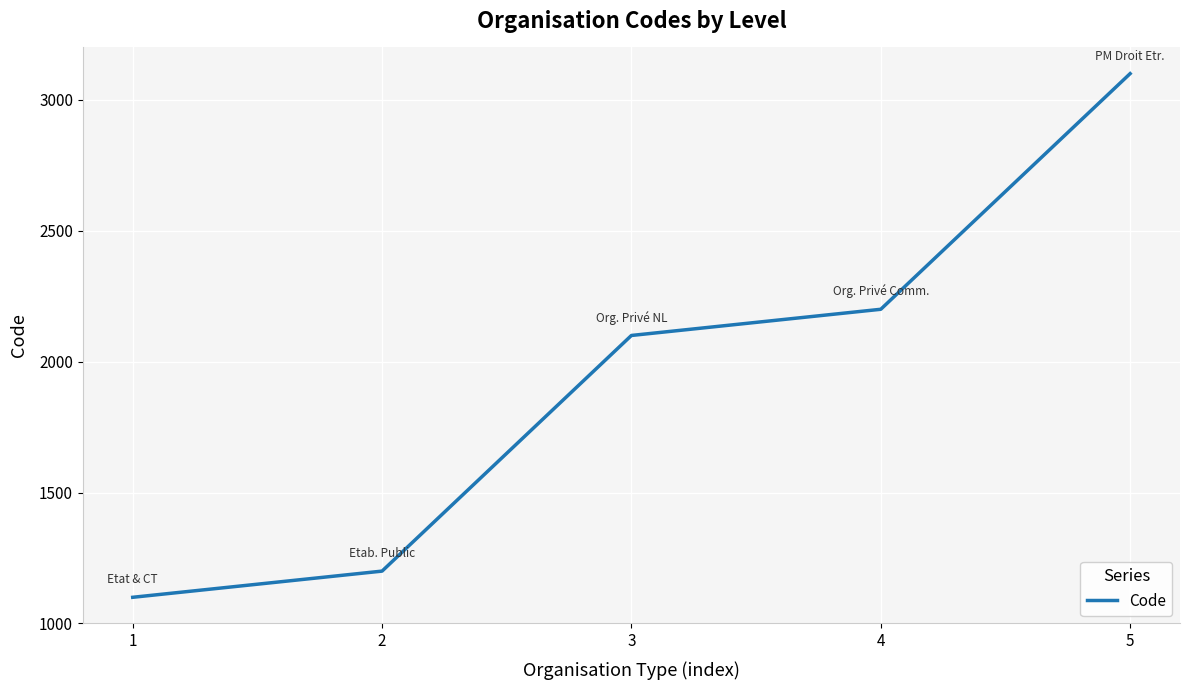

What is the change in value from 2 to 4?

+1000